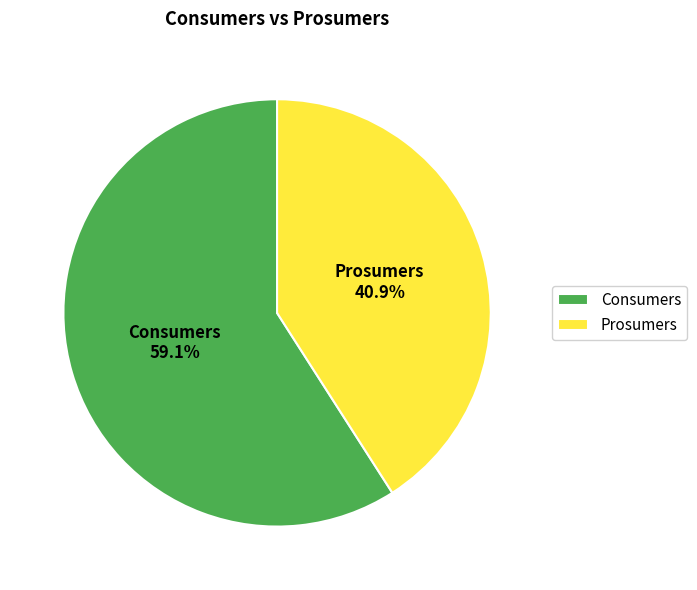

Which slice is the largest?

Consumers